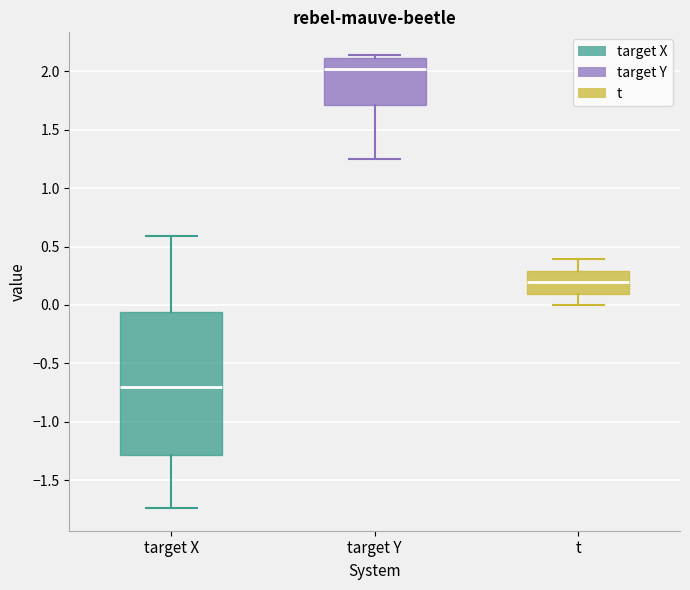

Where is the upper edge of the box for target Y on the y-axis? The values are not printed on the chart, so give them approximately, as read against the axis.

2.10